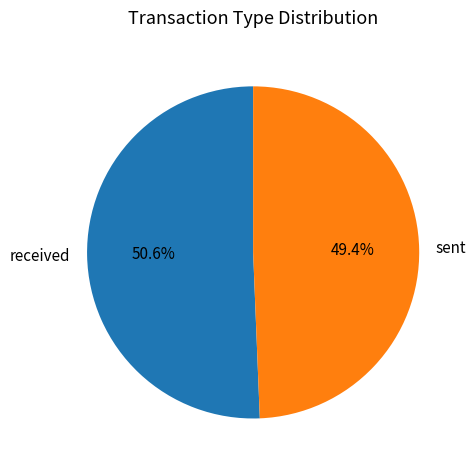

Which slice represents more than half of the pie?

received